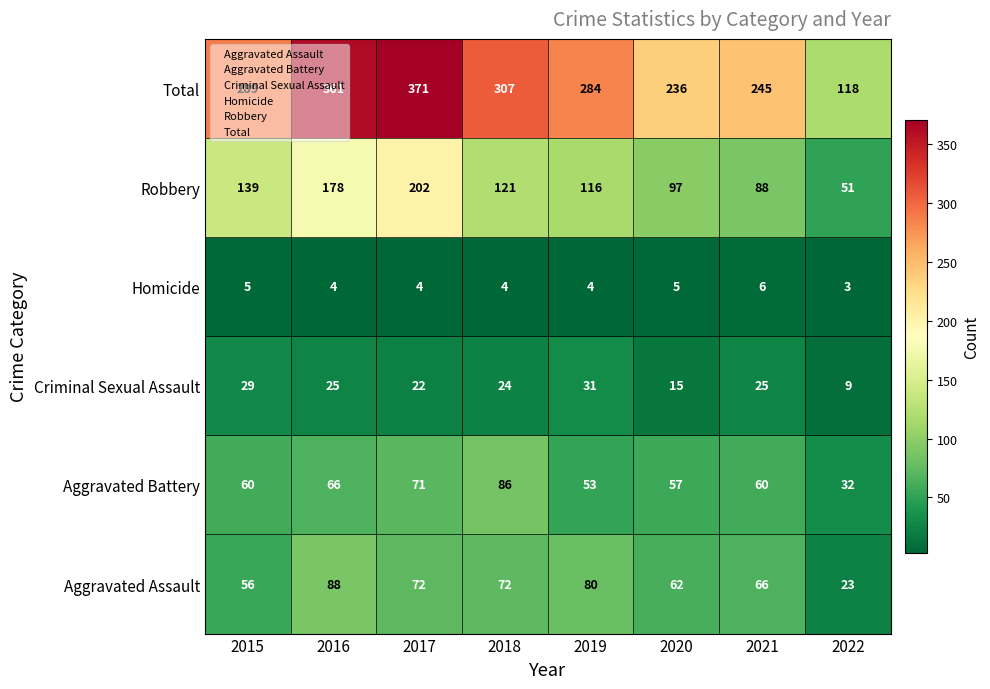

Is it true that Criminal Sexual Assault equals 34 at 2017?

False